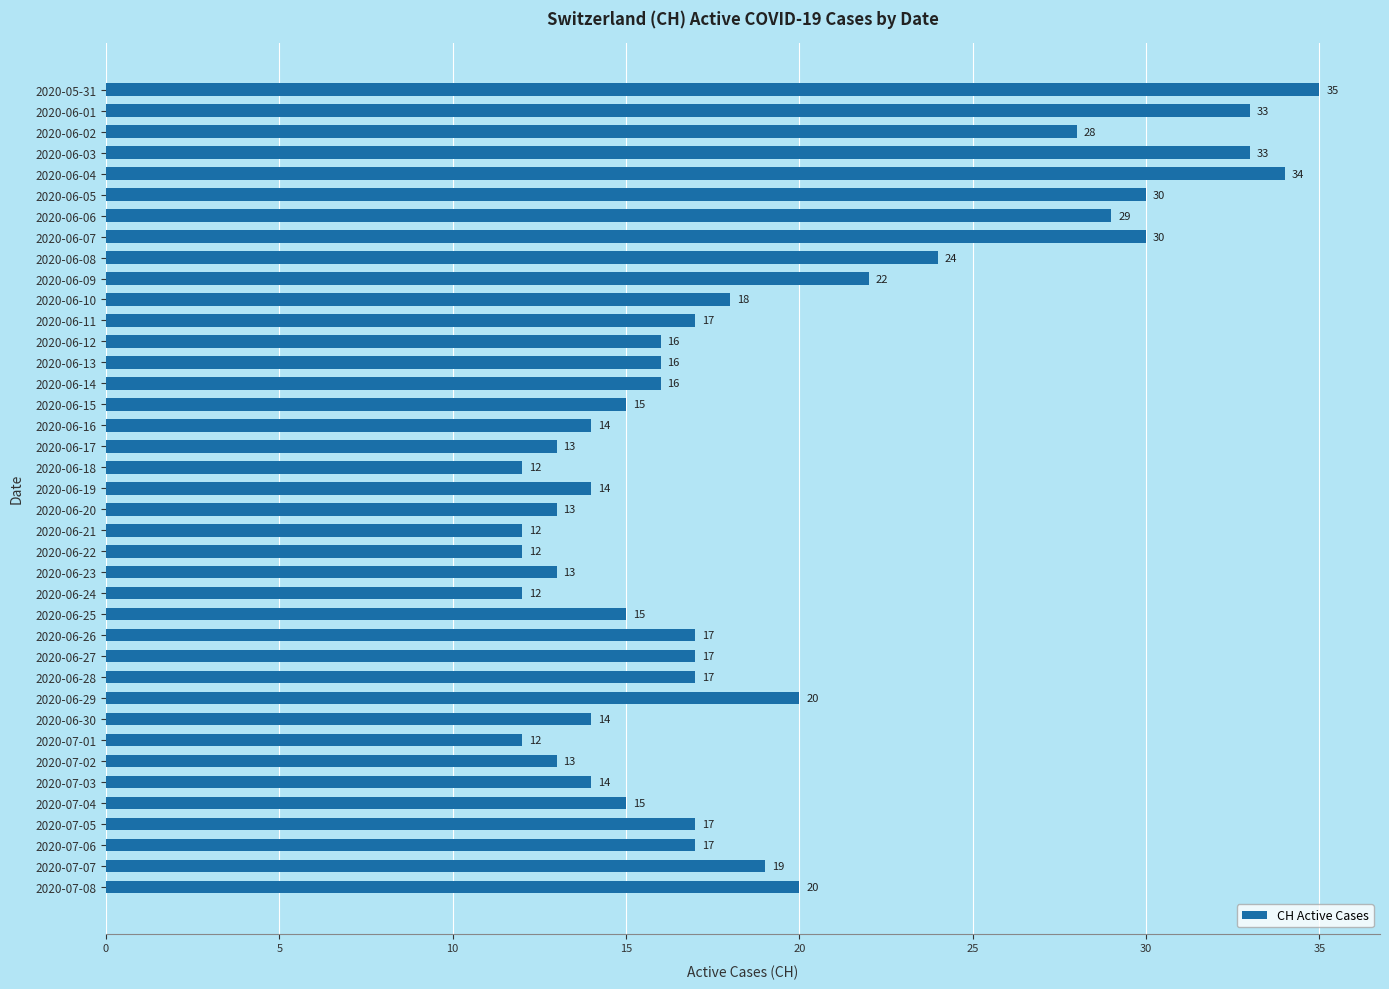

What is the sum of all values?

738